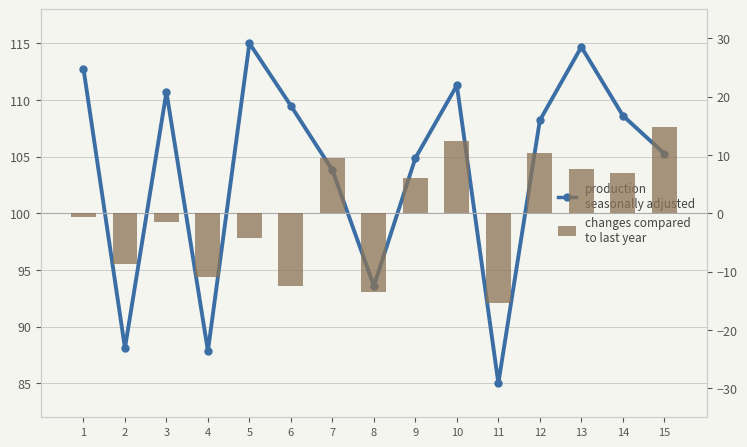

Which has a higher value, 5 or 3?

5